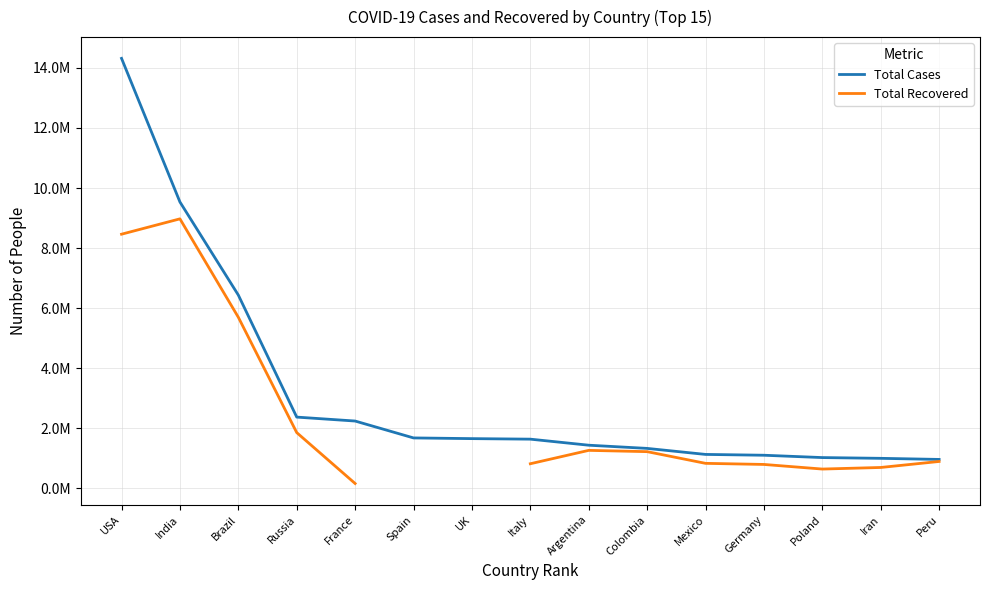

True or false: Total Recovered and Total Cases cross at least once.

False